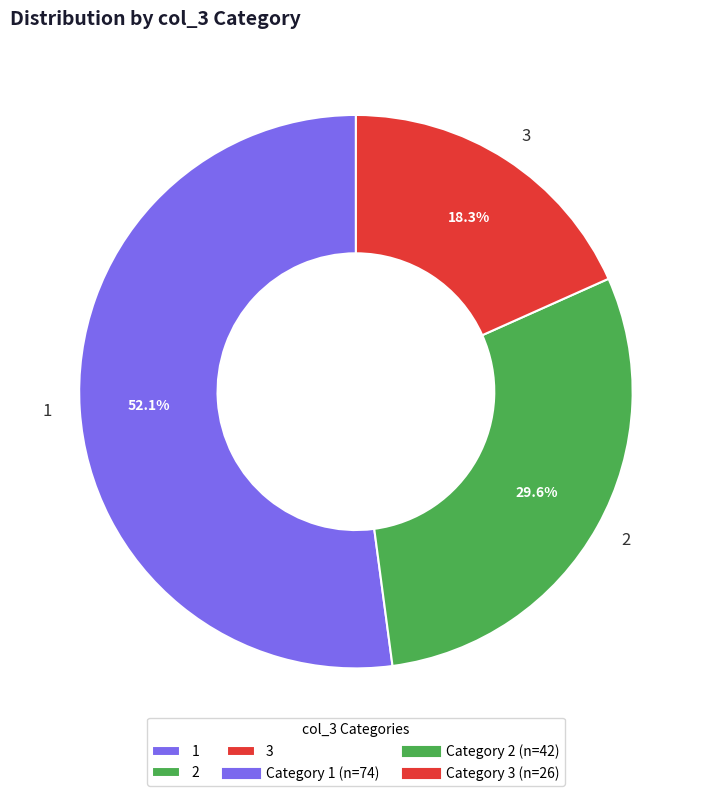

Is it true that 2 is 36% of the pie?

False